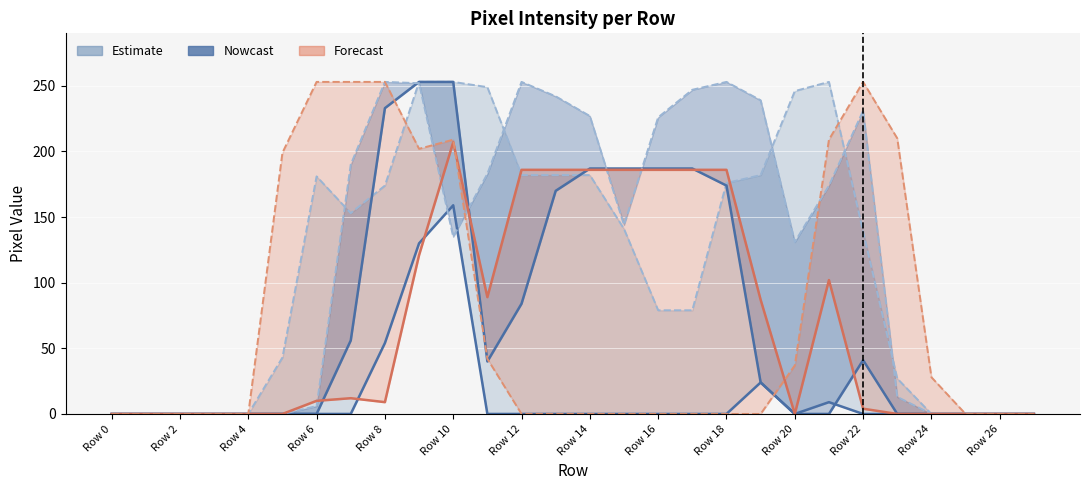

True or false: col_11 has more than 1 points higher than both neighbors.

True